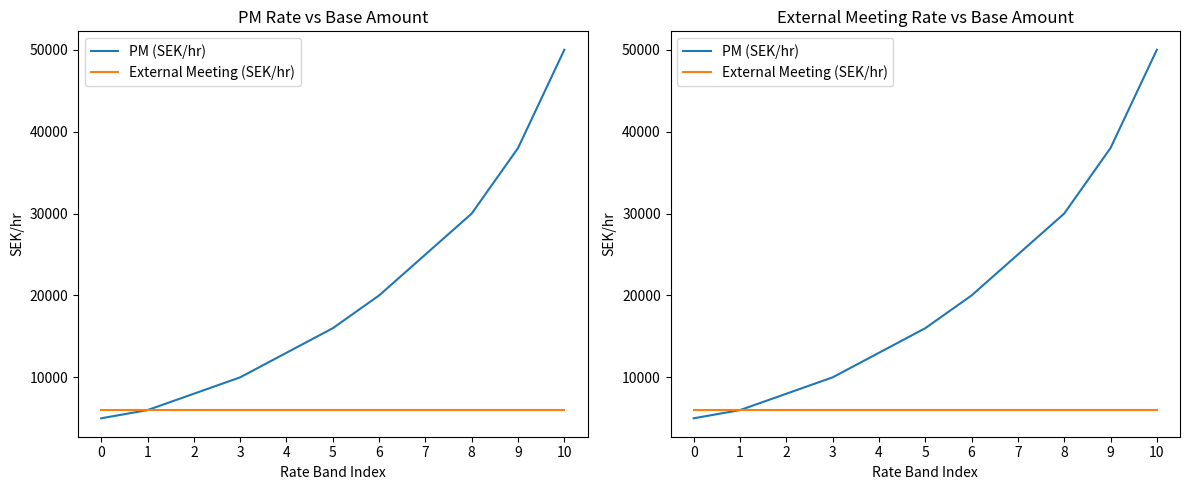

What is the difference between the maximum and minimum values in the PM (SEK/hr) series?

45000